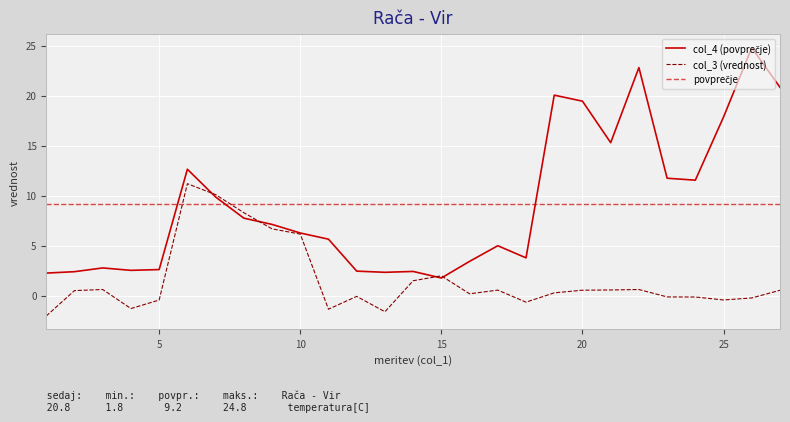

At how many categories does at least one series exceed 21?

2